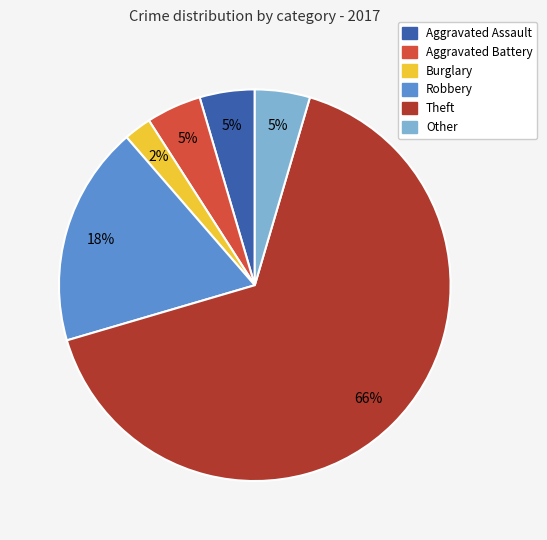

To the nearest percent, what percentage of the pie is Aggravated Assault?

5%